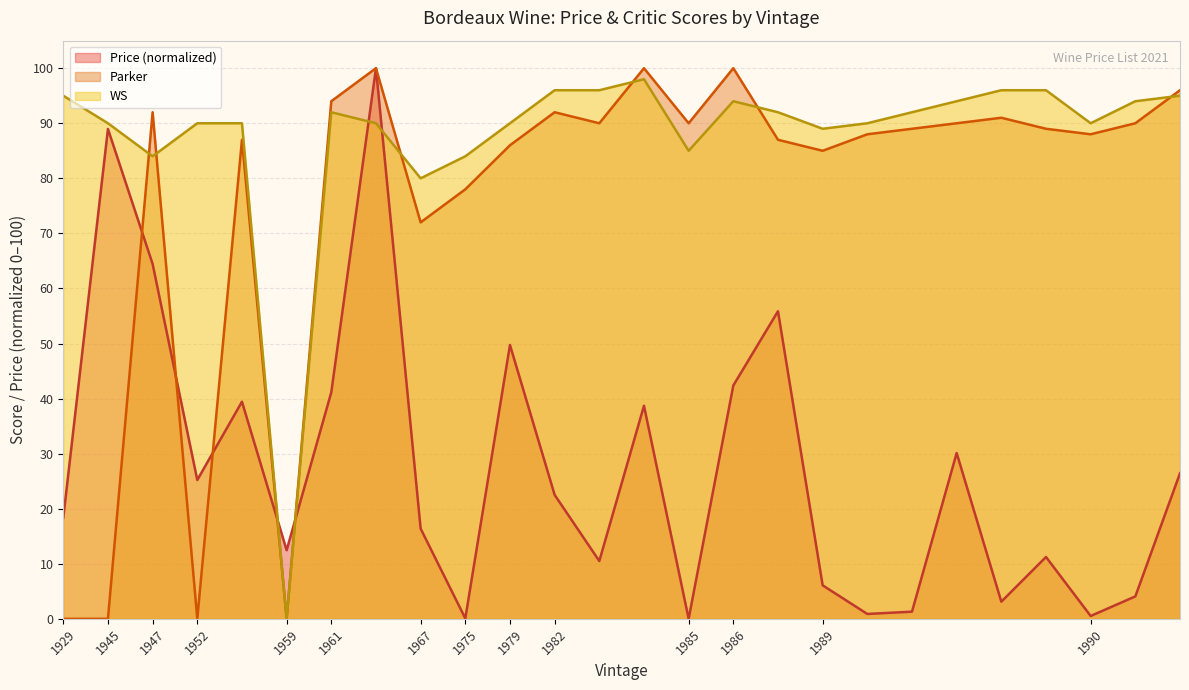

Which series changed the most between 1945 and 1947?

Parker